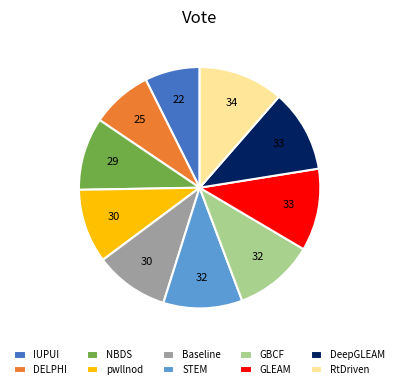

How many segments does this pie chart have?

10